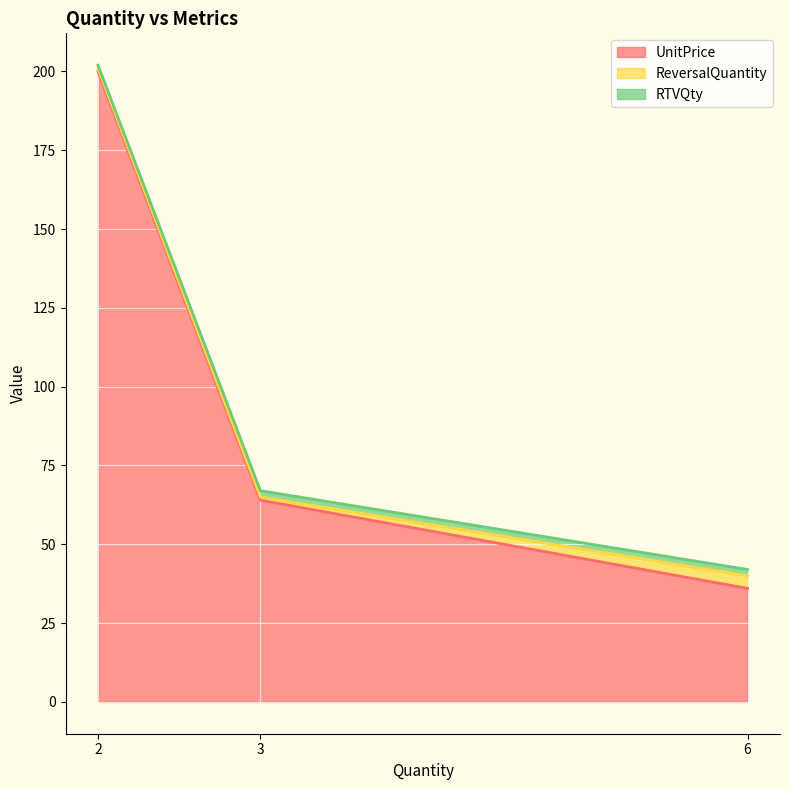

What is the difference between the maximum and minimum values in the RTVQty series?

161